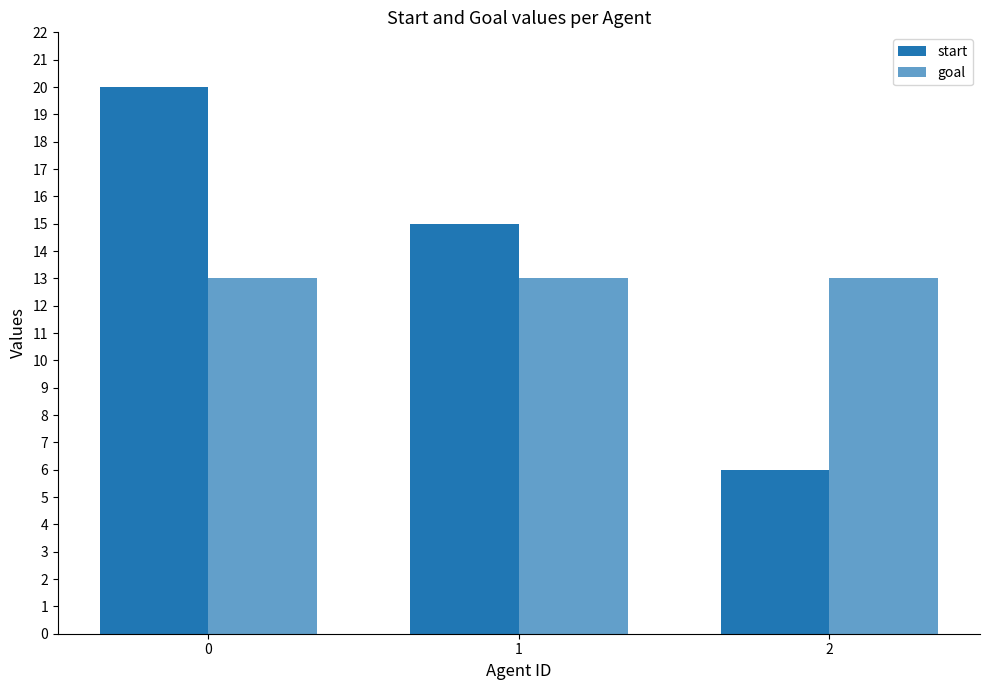

What is the difference between the start values at 0 and 1?

5